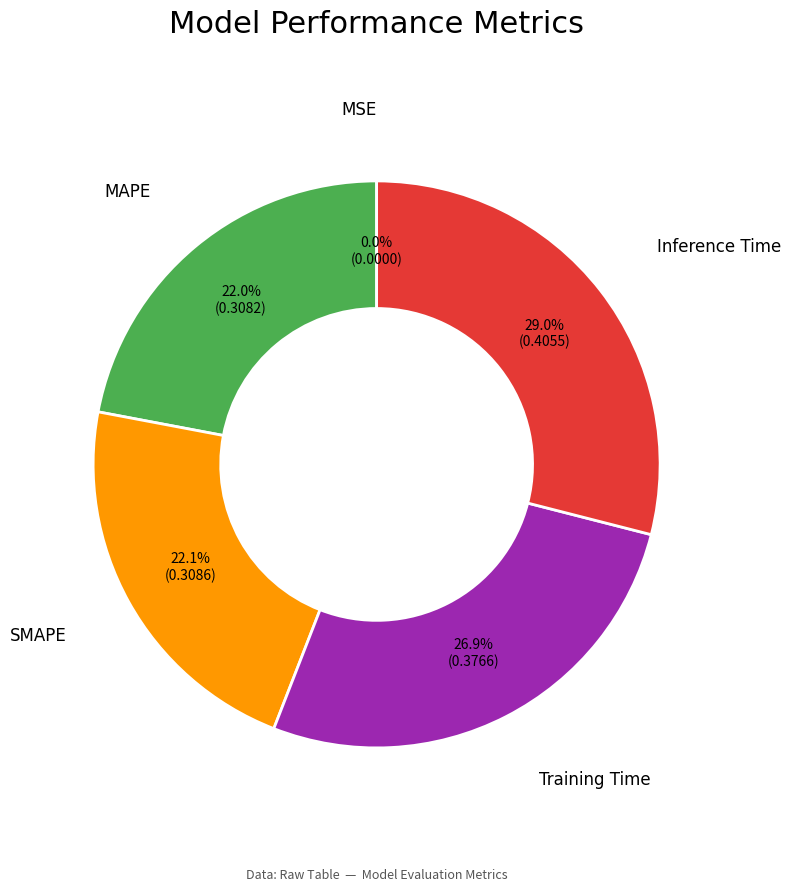

Is there a majority slice in this chart?

No